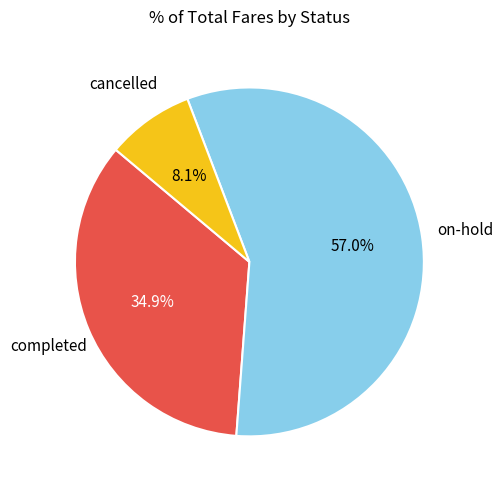

How many segments does this pie chart have?

3